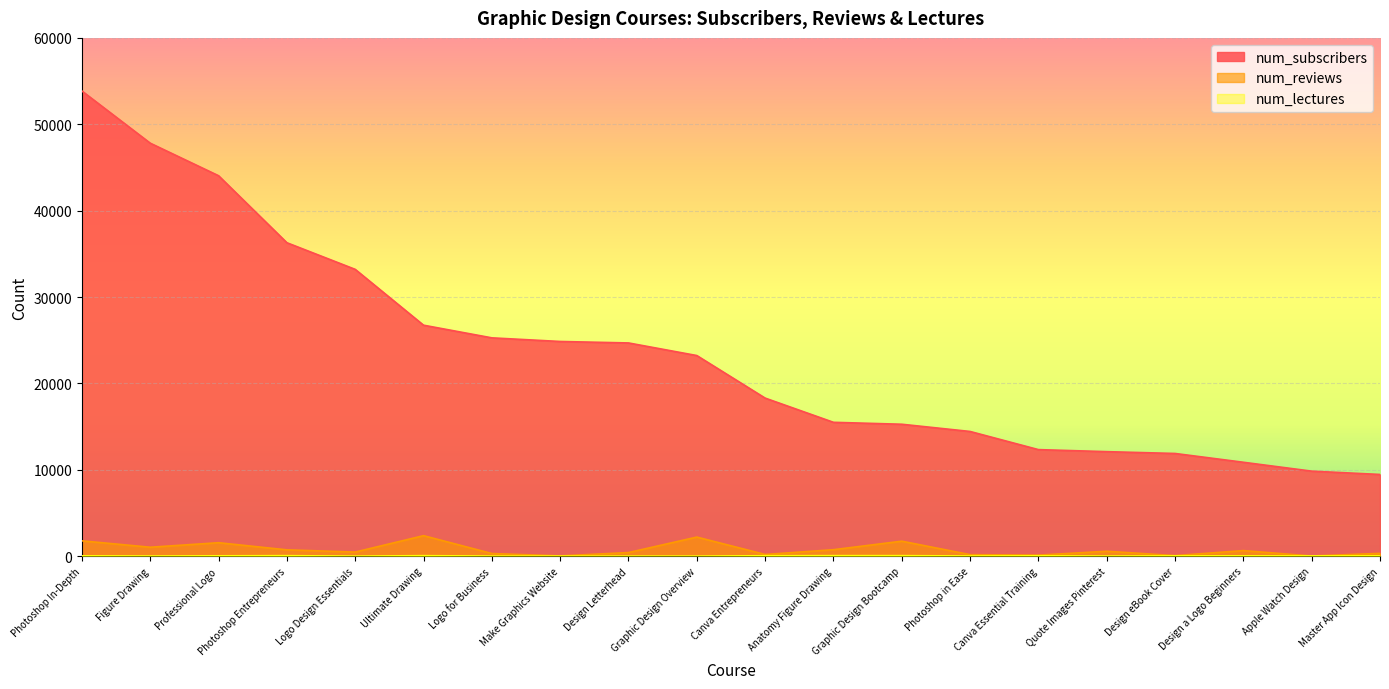

True or false: num_subscribers and num_reviews cross at least once.

False